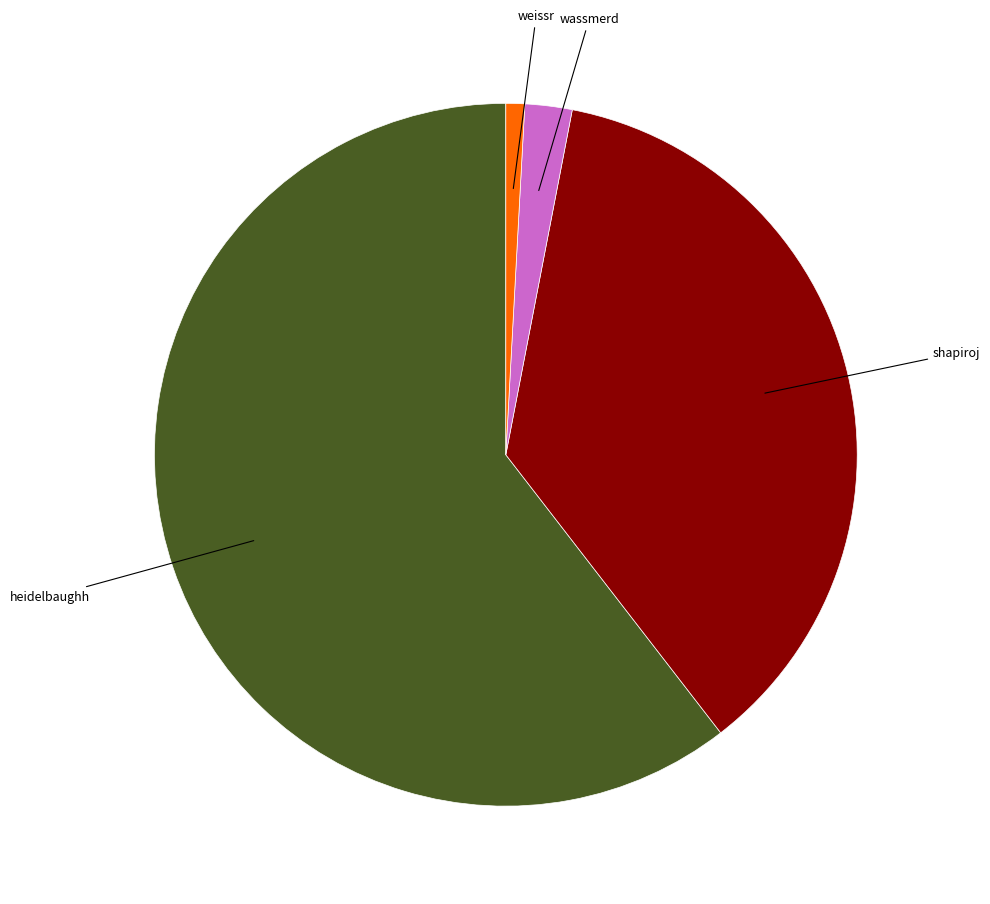

Is there any slice that represents more than half of the pie?

Yes